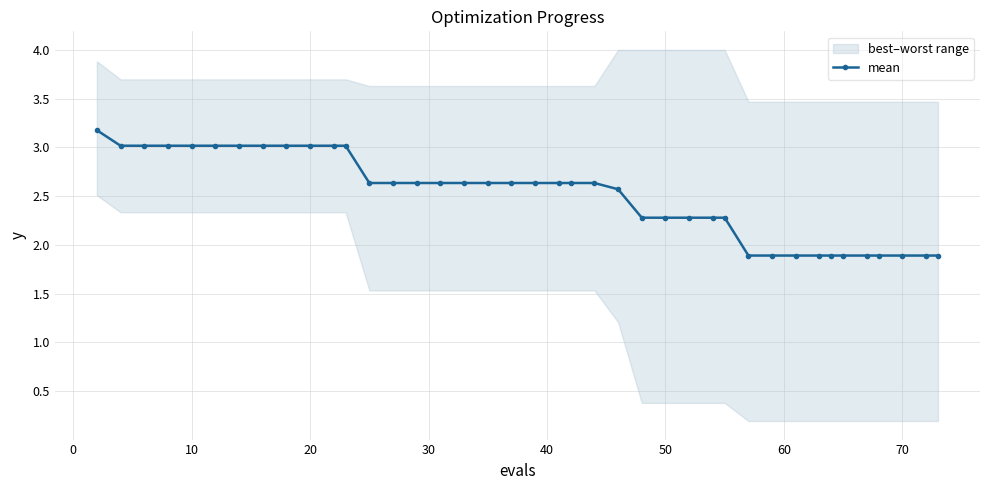

What is the maximum value for mean?

3.2